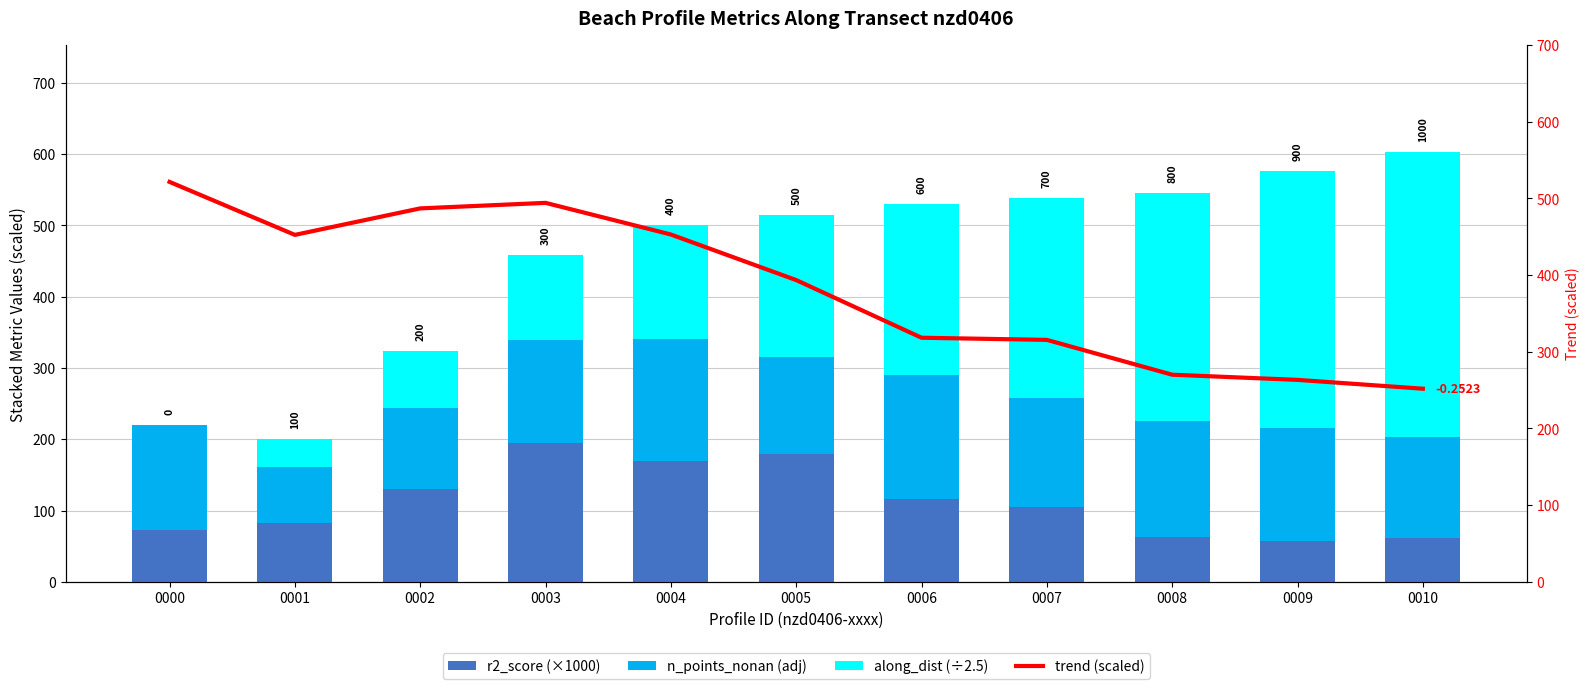

The along_dist (÷2.5) series shows 160.0 at 0004. True or false?

True